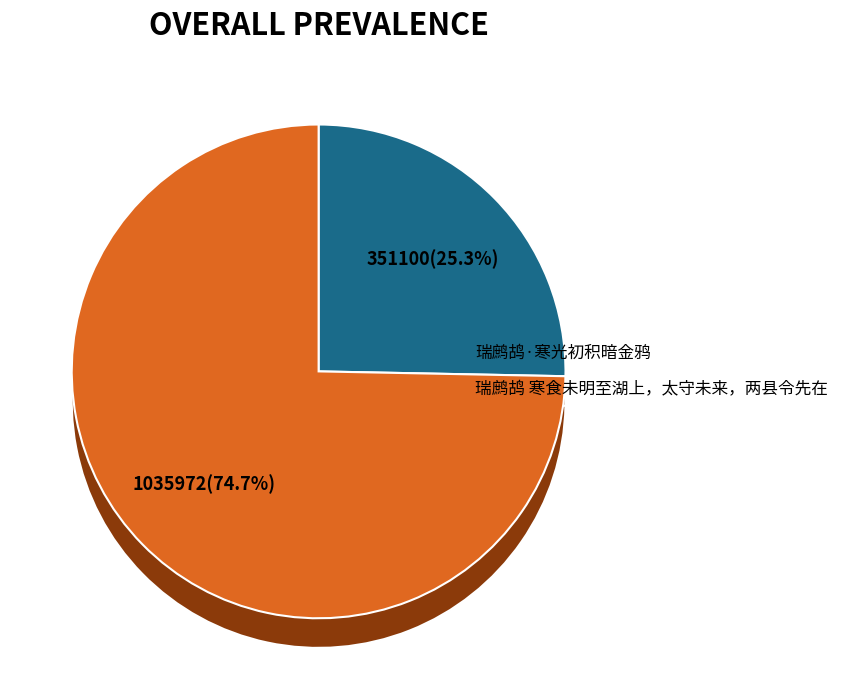

To the nearest percent, what is the difference between the largest and smallest slice percentages?

49%